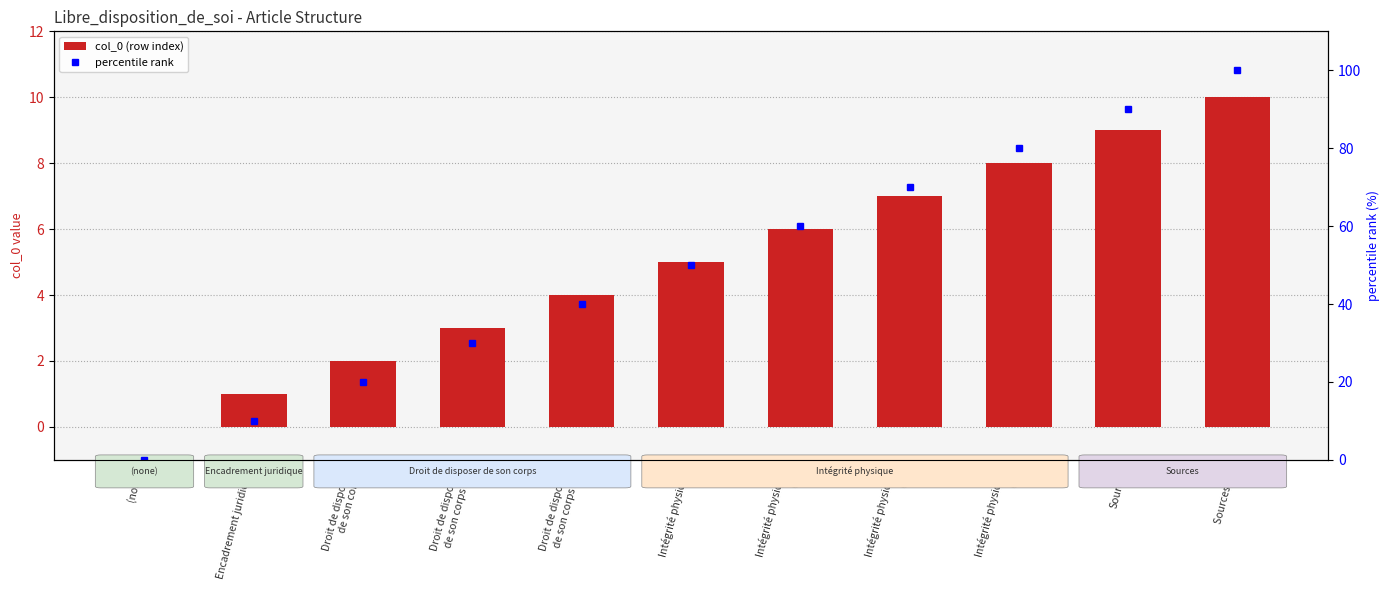

At which category is the sum across all series the highest?

Sources (2)